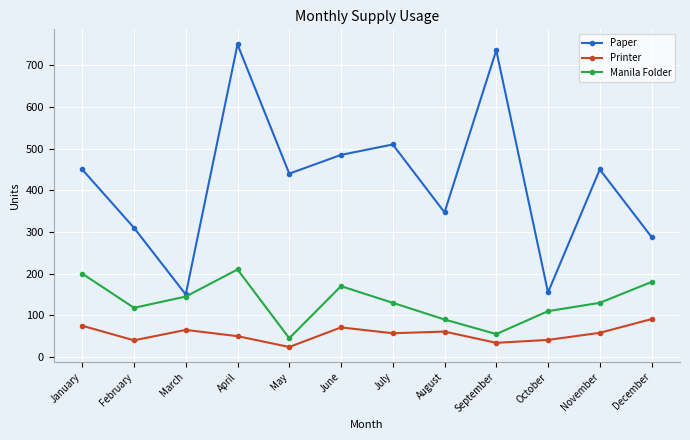

What is the approximate value of Paper at February?

310